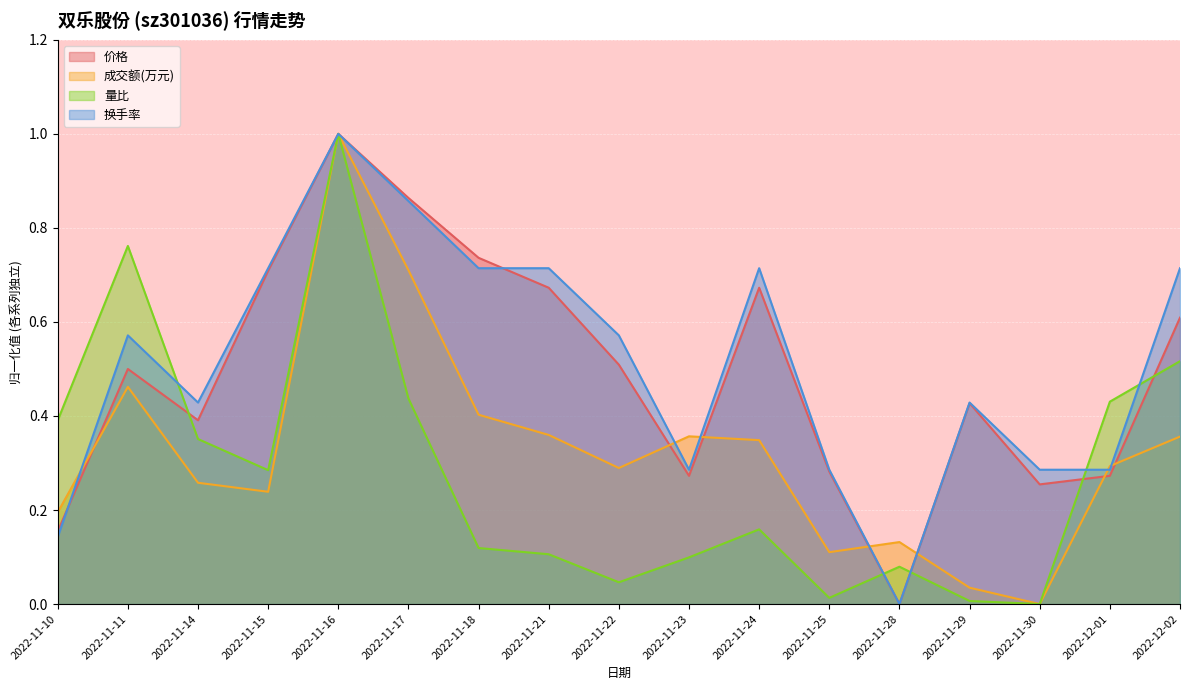

Is it true that 成交额(万元) equals 0.4 at 2022-11-15?

False